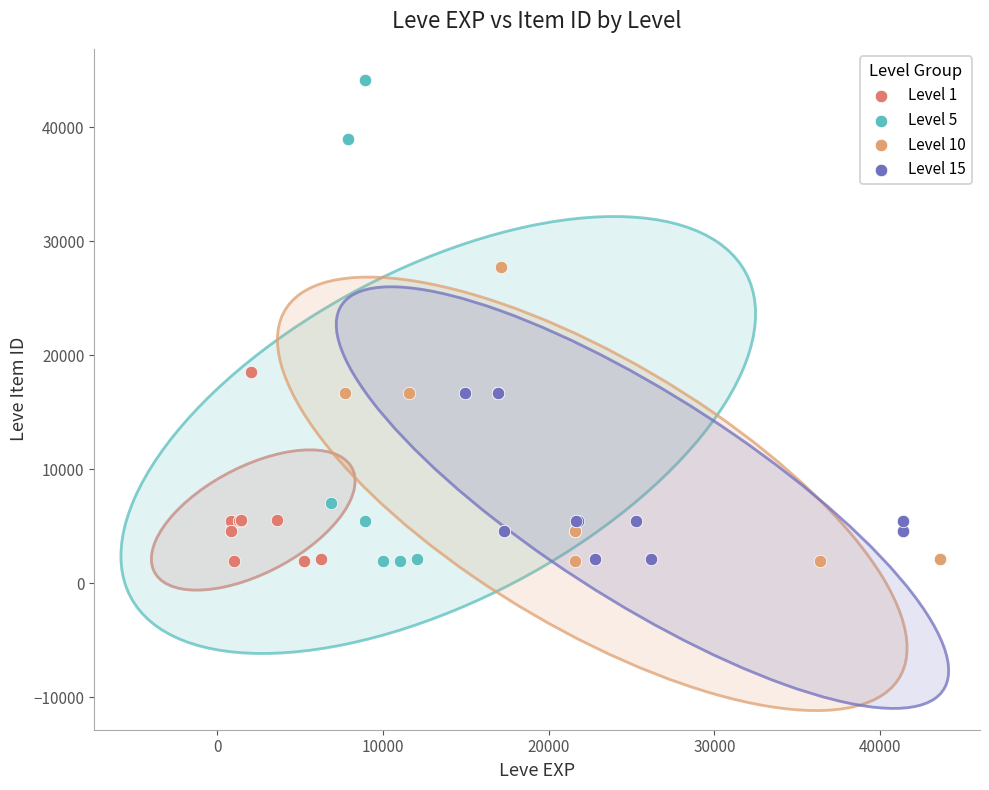

Which series reaches the maximum Y coordinate?

Level 5